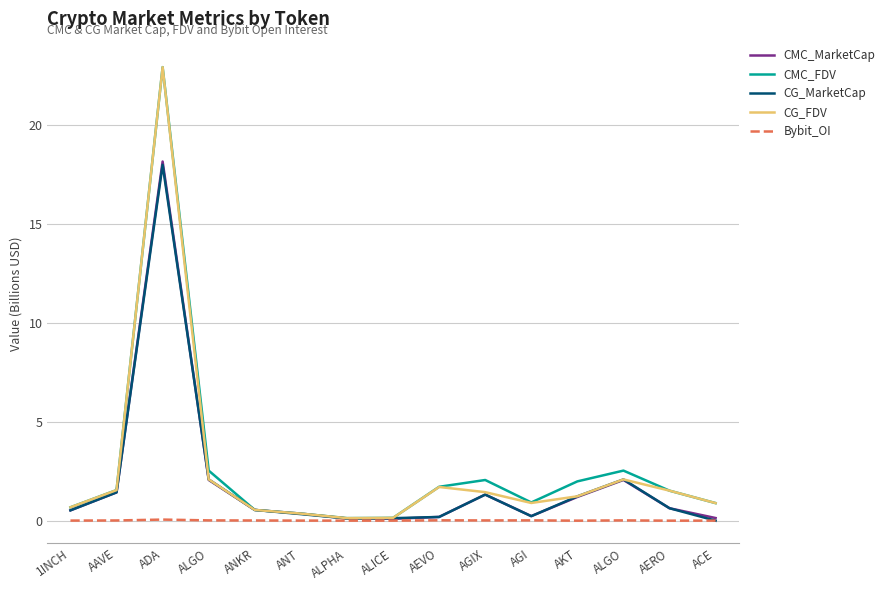

What are all the series names shown in the legend?

CMC_MarketCap, CMC_FDV, CG_MarketCap, CG_FDV, Bybit_OI